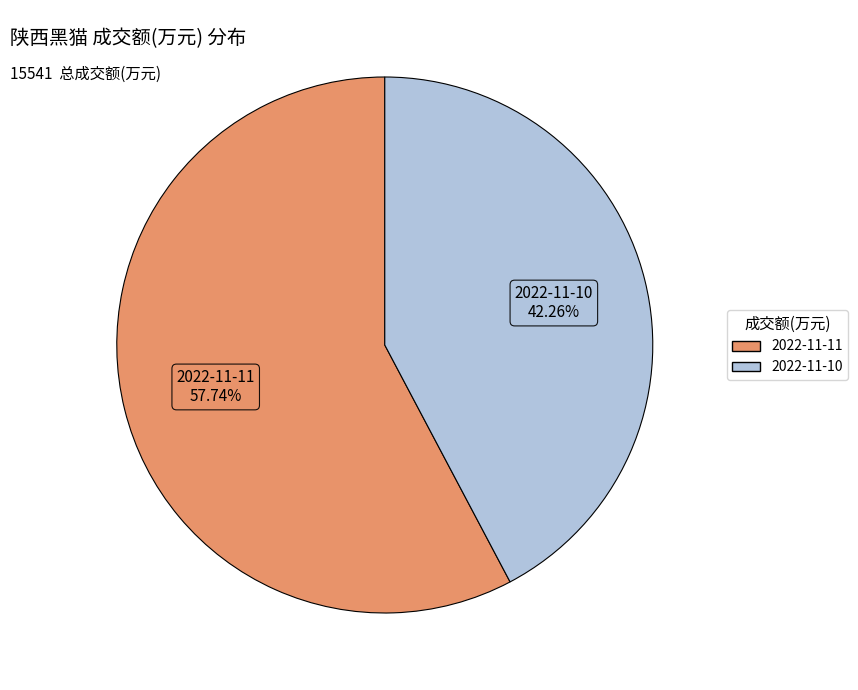

To the nearest percent, what is the difference between the largest and smallest slice percentages?

15%